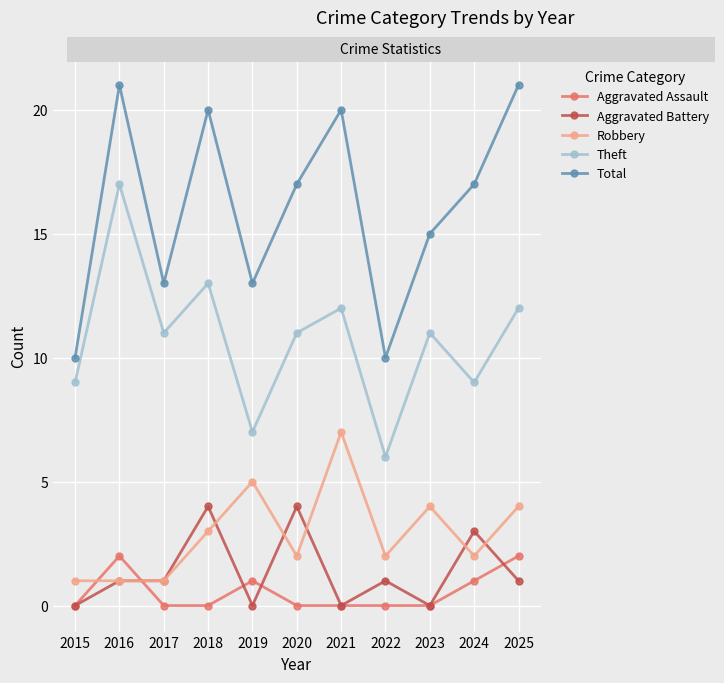

Where is the first local maximum for Aggravated Assault?

2016